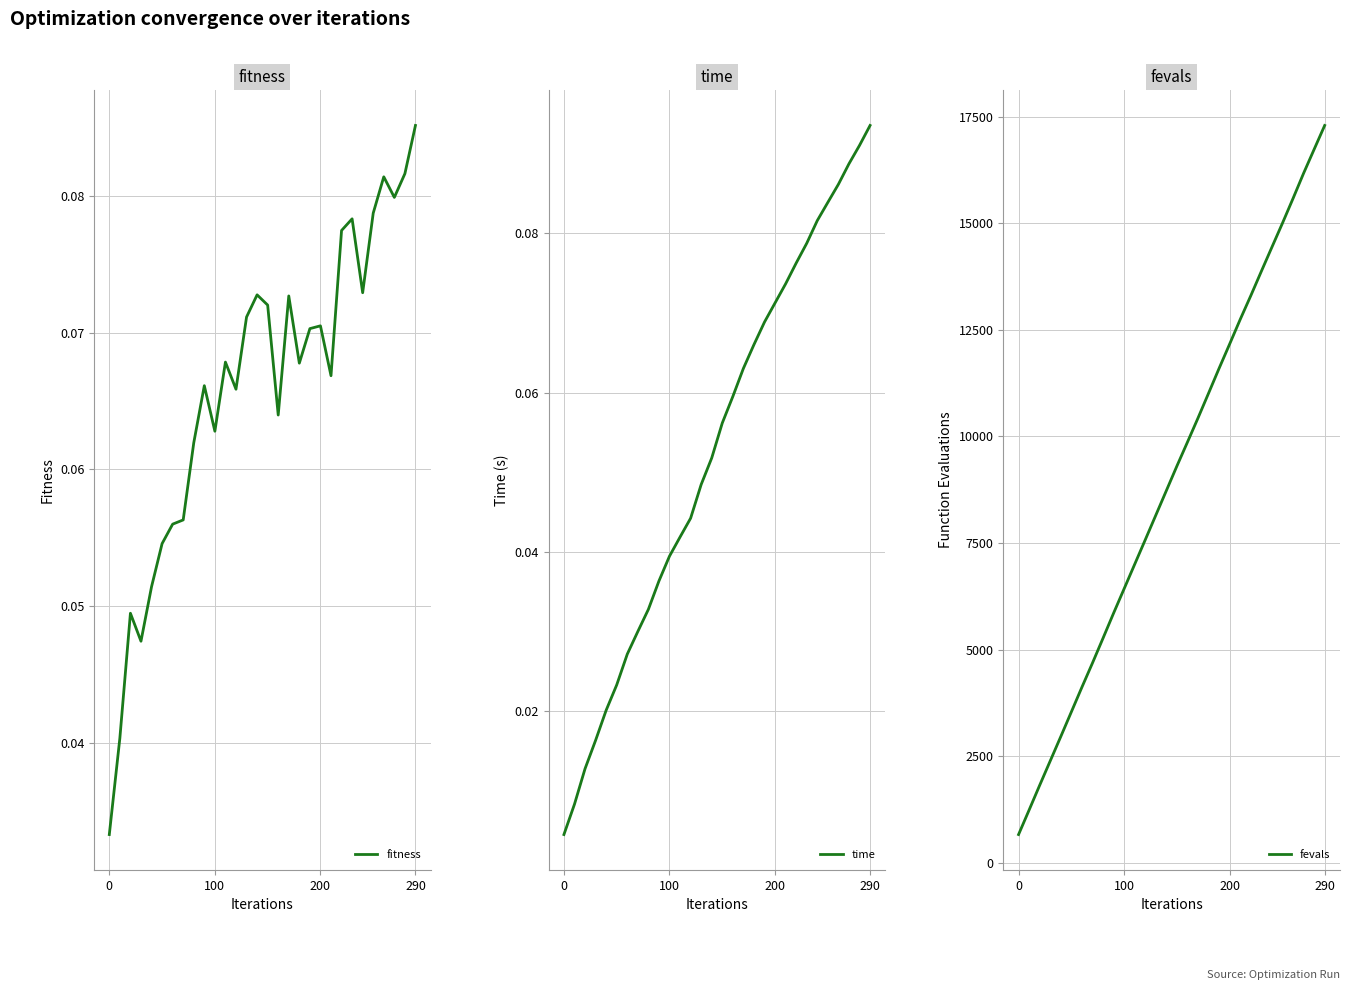

What is the highest value of the fevals series?

17291